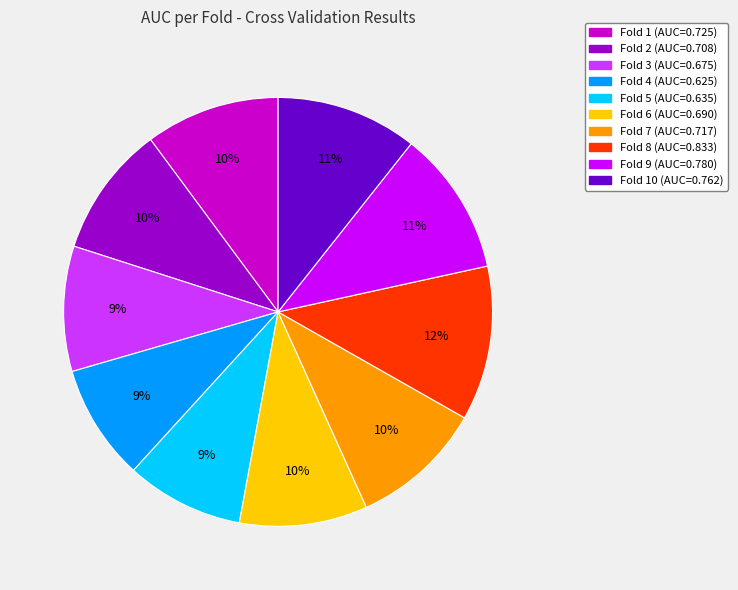

Is there any slice that represents more than half of the pie?

No